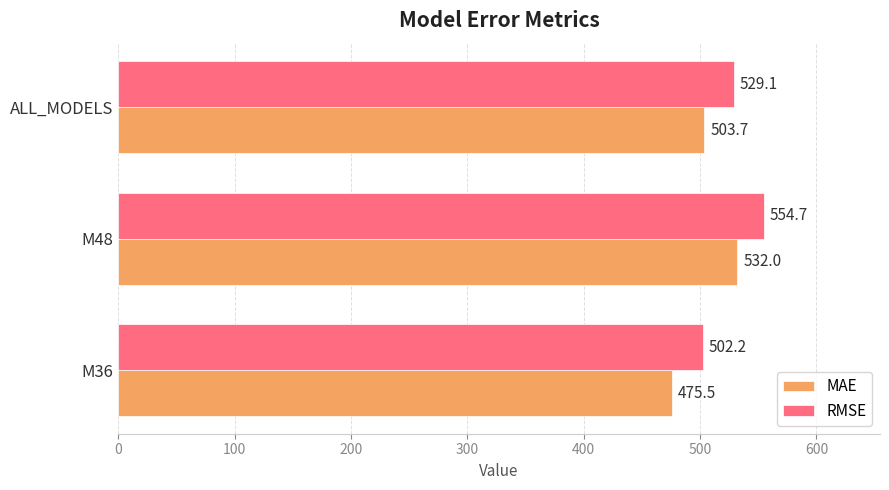

What is the difference between the highest and lowest values at ALL_MODELS?

25.4